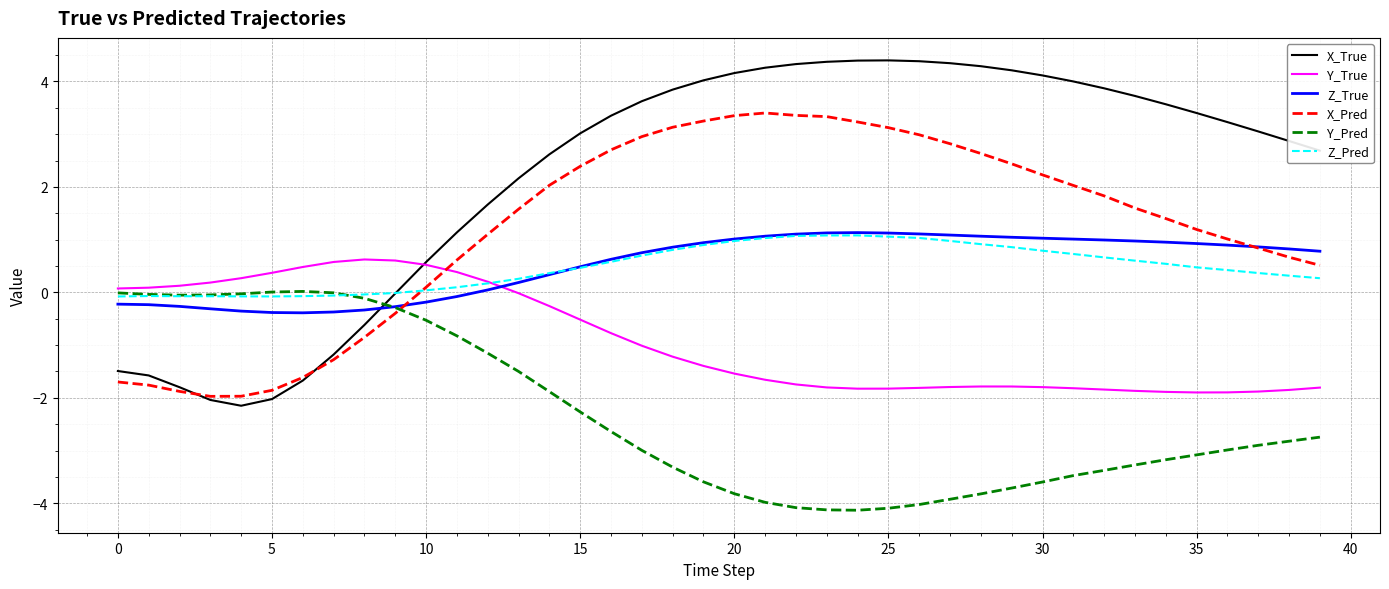

Which series has the largest total across all categories?

X_True